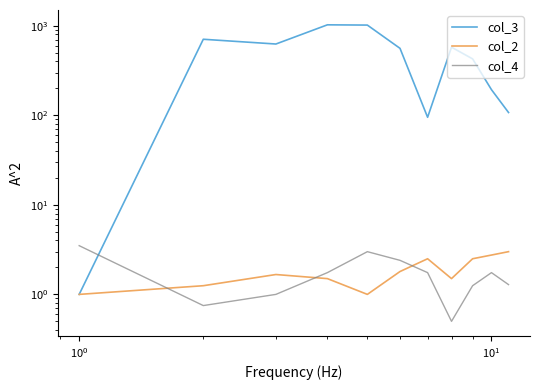

How many times do col_2 and col_4 cross each other?

3